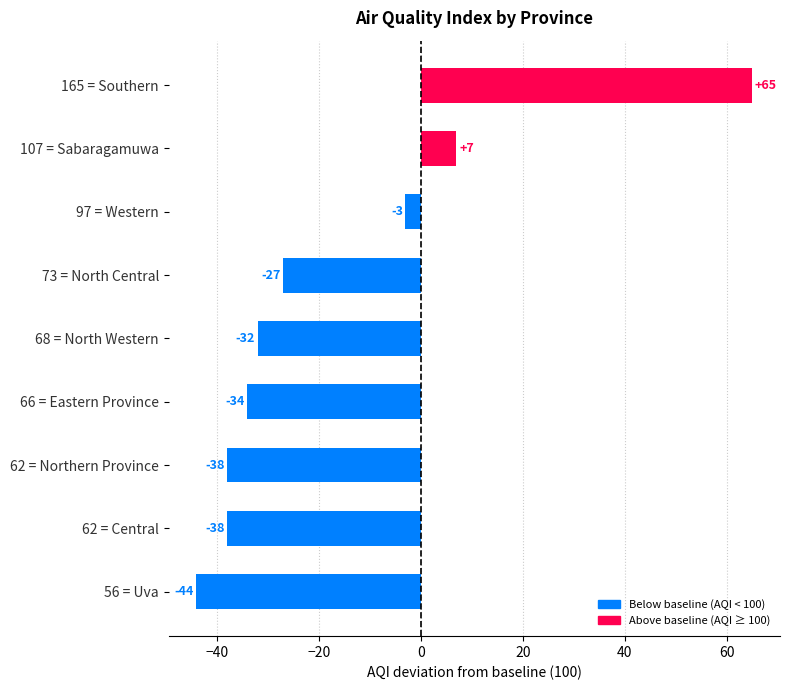

Reading top to bottom, transcribe all the data shown in this chart.

65	7	-3	-27	-32	-34	-38	-38	-44